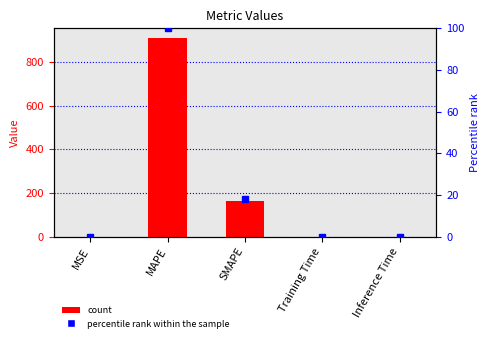

Rank the series at MAPE from highest to lowest value.

col_1, percentile rank within the sample